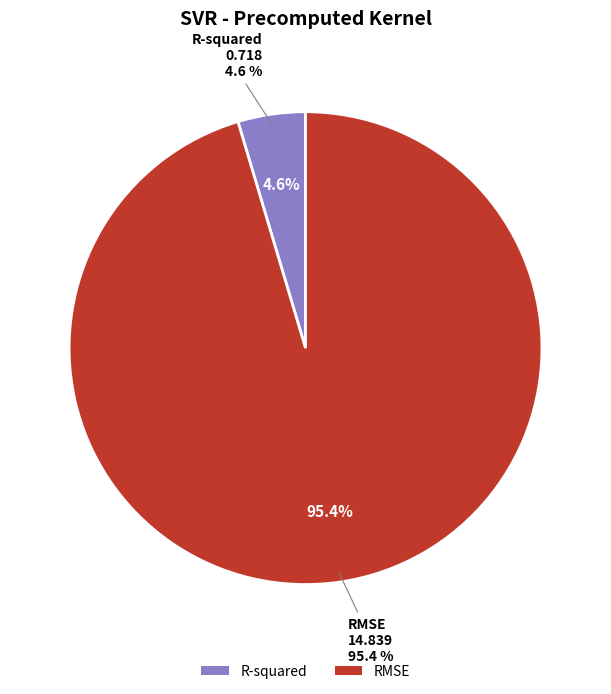

What is the majority slice?

RMSE